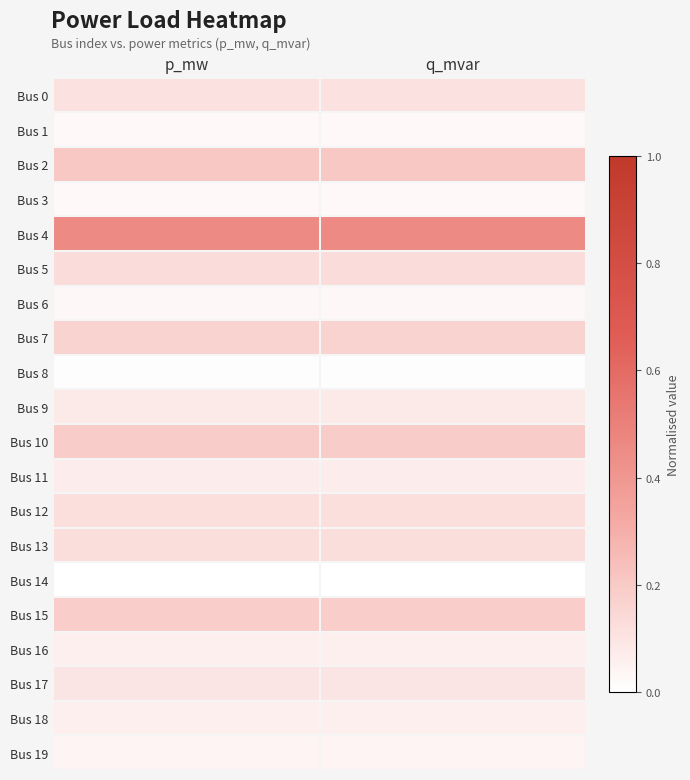

How many distinct data groups are displayed?

20